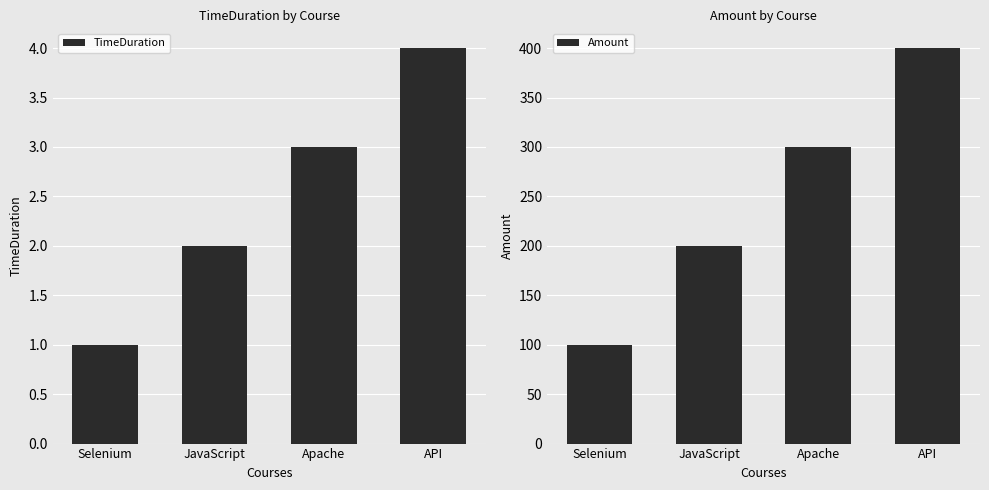

How many TimeDuration values are between 2 and 4?

3